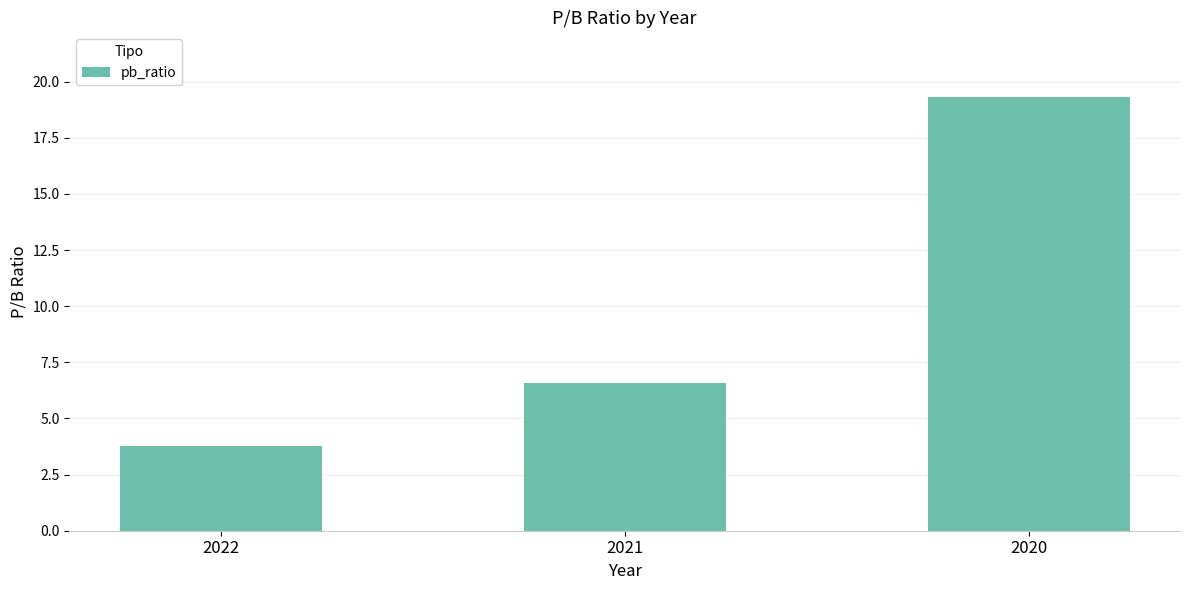

How many distinct data groups are displayed?

1